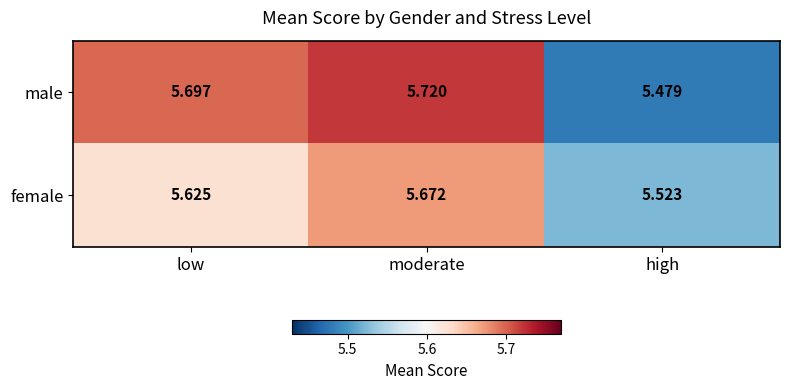

Which category has the lowest value across all series?

high